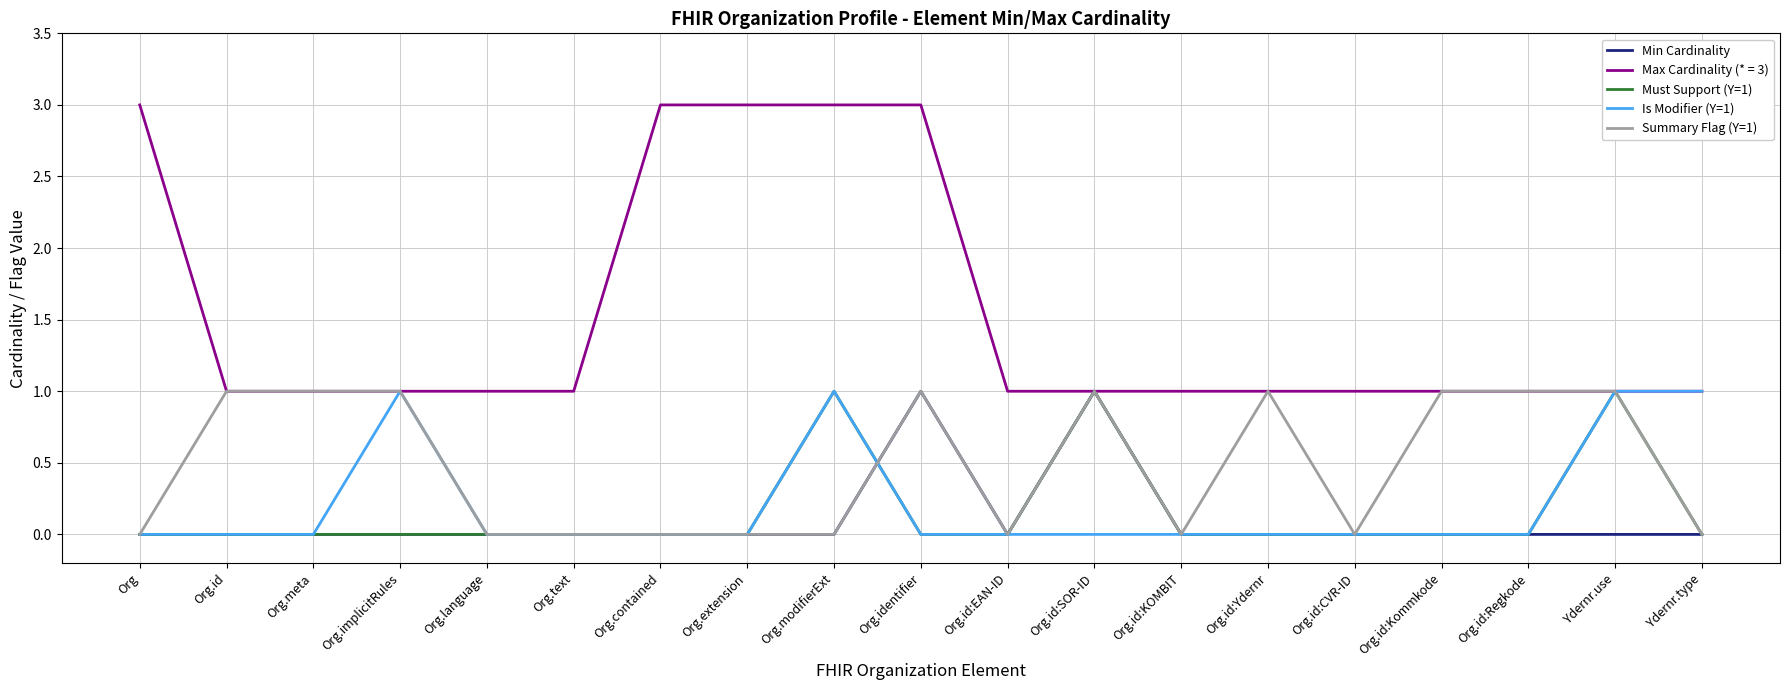

True or false: Must Support (Y=1) has more than 1 interior local peaks.

True